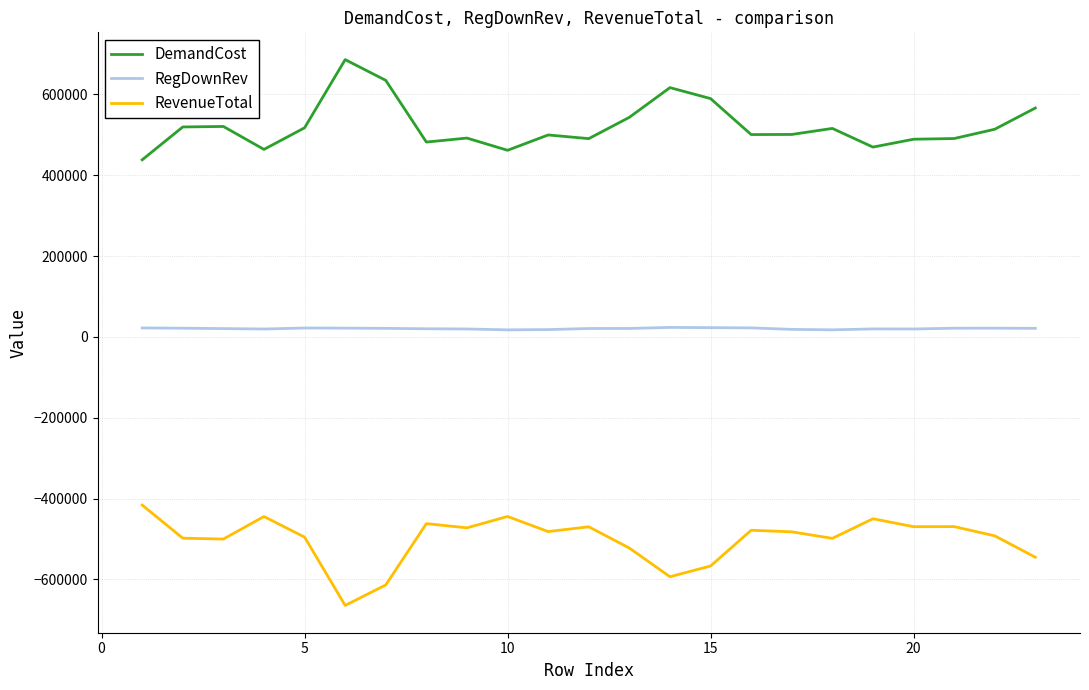

What is the minimum value shown in the chart?

-664205.0